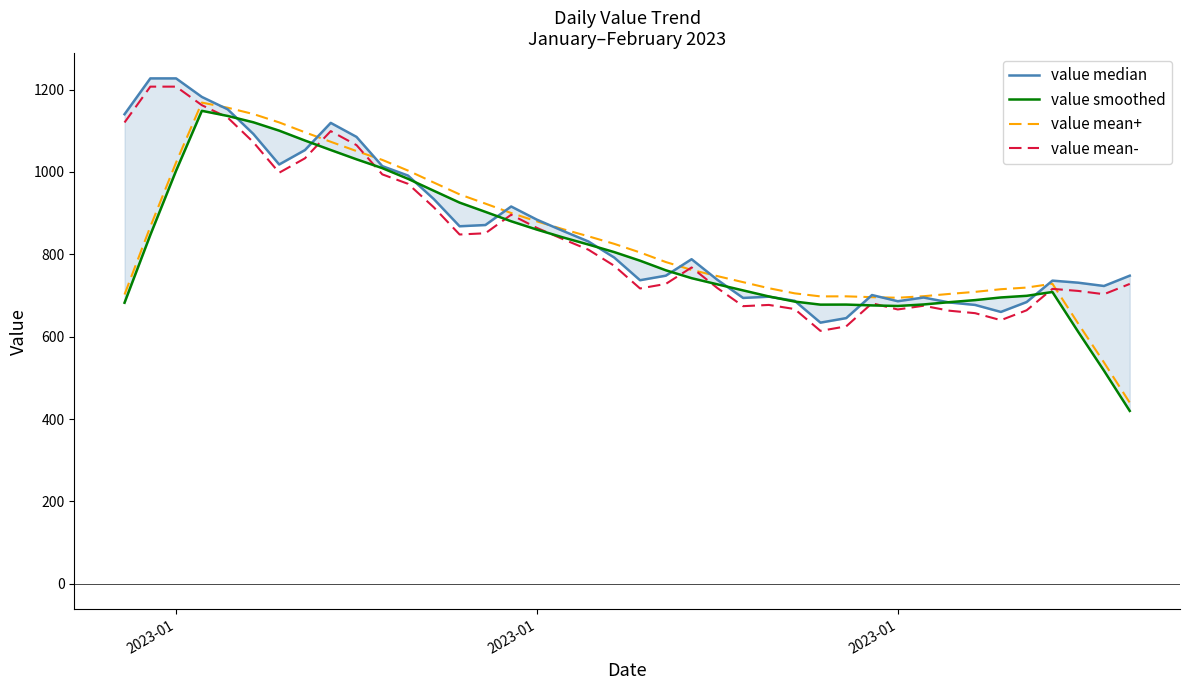

How many times do value smoothed and value median cross each other?

12